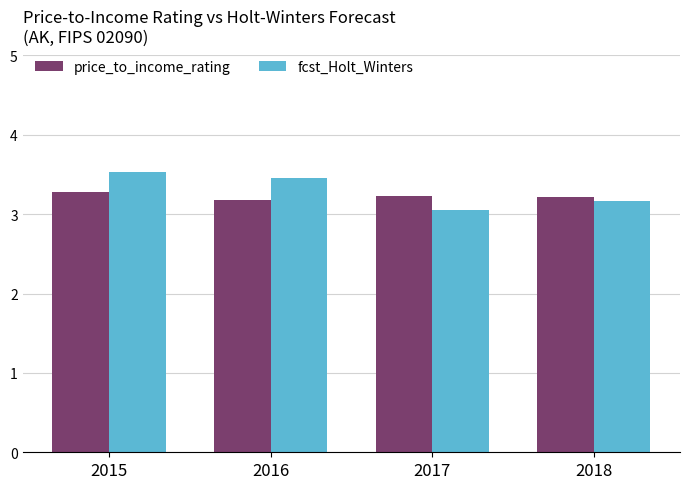

True or false: fcst_Holt_Winters has a value of 3.1 at 2017.

True